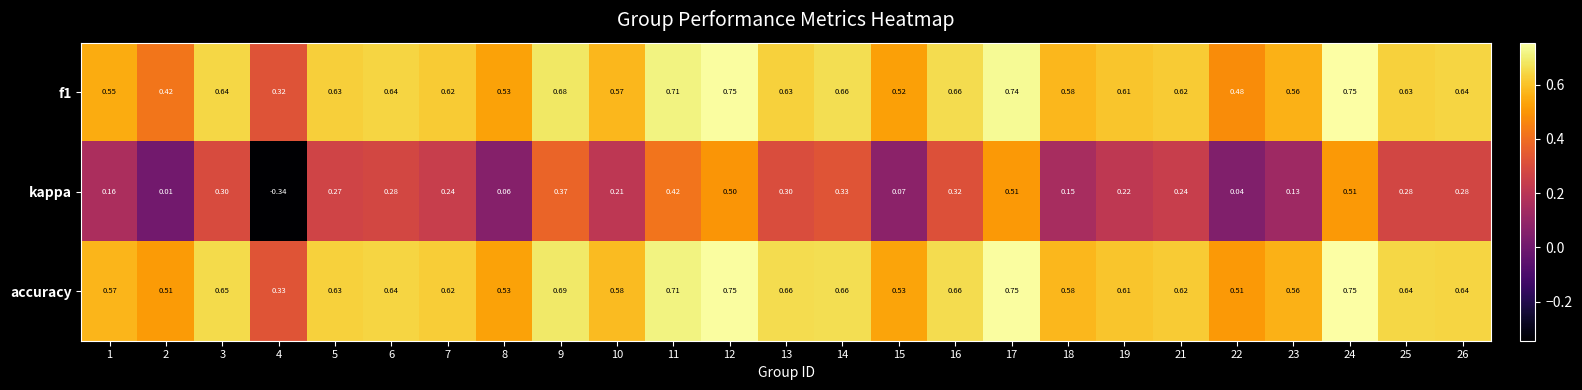

Is the value of kappa at 1 greater than the value of accuracy at 25?

No